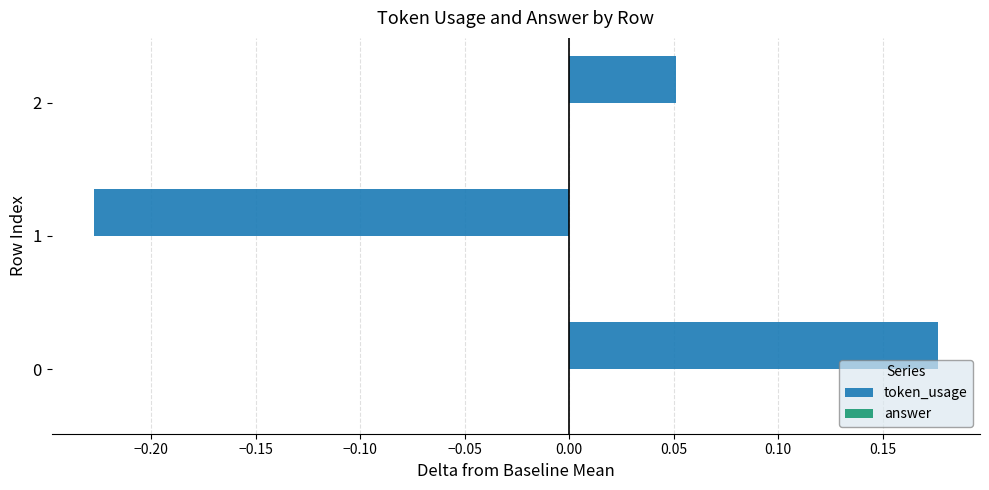

The value at 2 is 0.0. True or false?

False